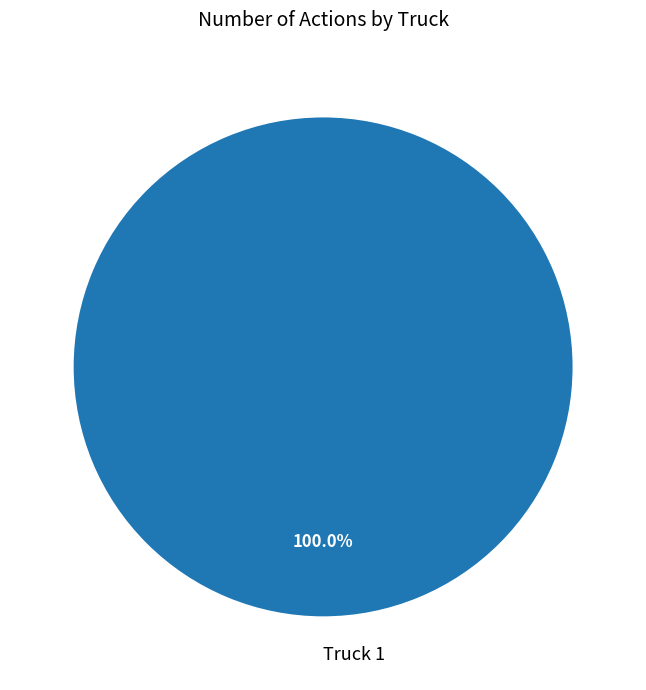

Rank the categories by value from lowest to highest.

Truck 1